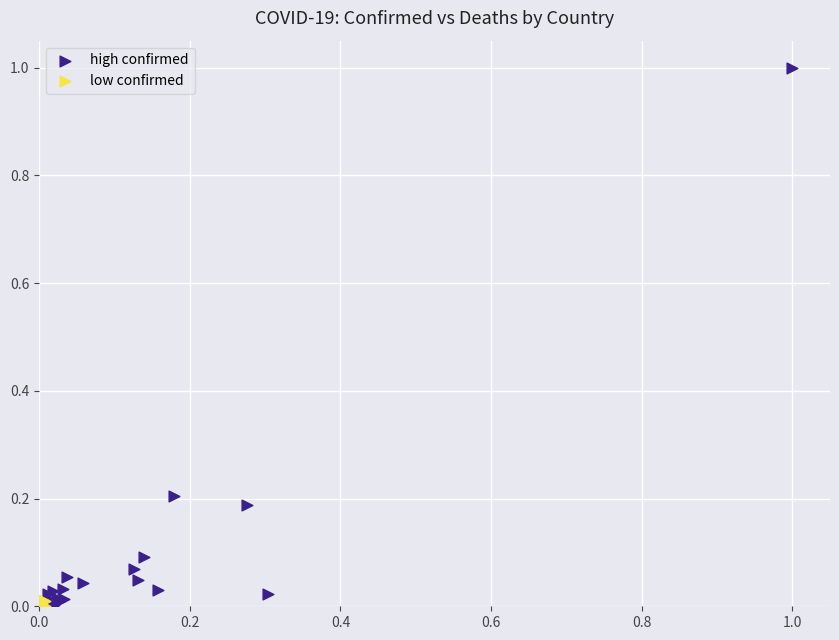

Which series has the largest Y range (max minus min)?

high confirmed